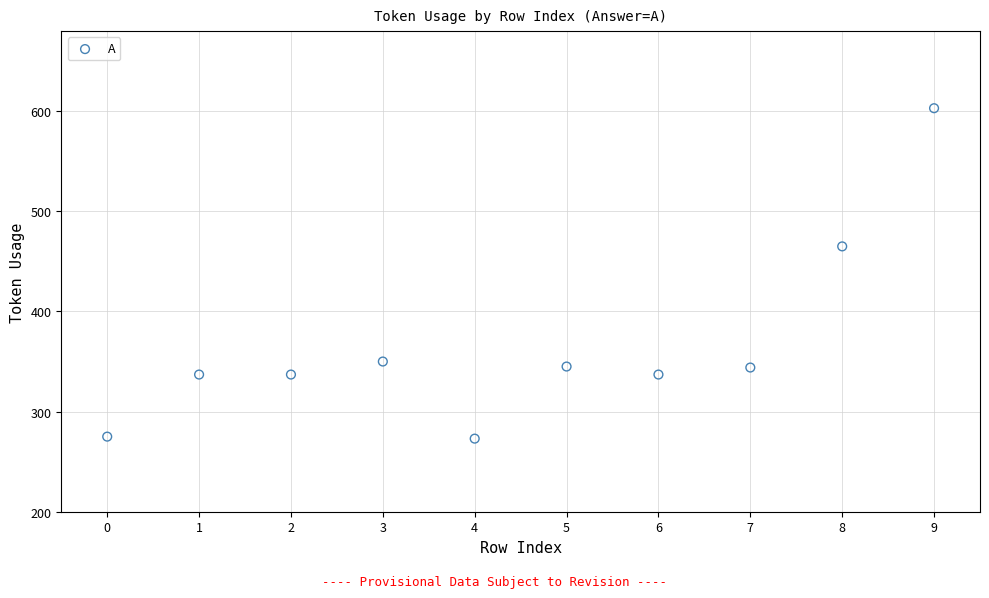

What is the range of Y values (max minus min)?

330